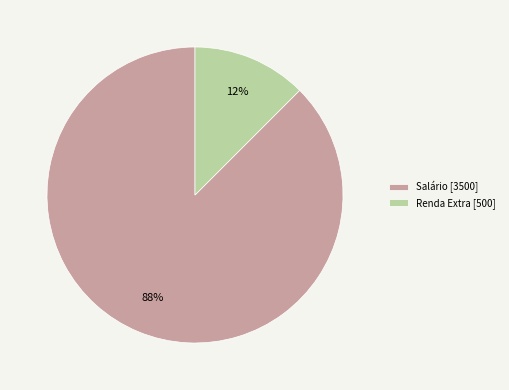

To the nearest percent, what is the average slice percentage?

50%